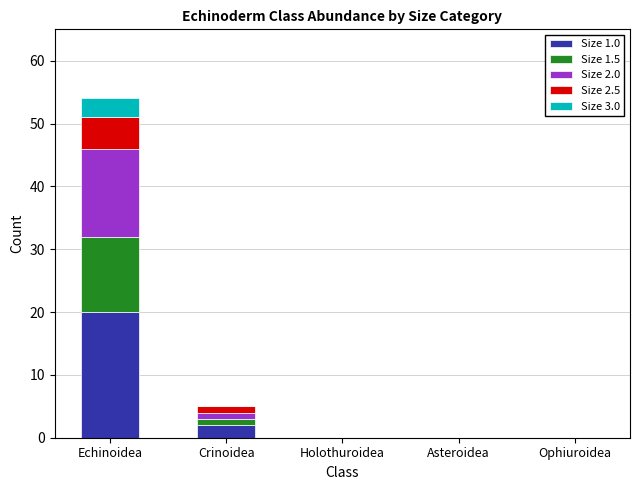

Reading left to right, what are the values for Size 1.0?

Echinoidea=20	Crinoidea=2	Holothuroidea=0	Asteroidea=0	Ophiuroidea=0